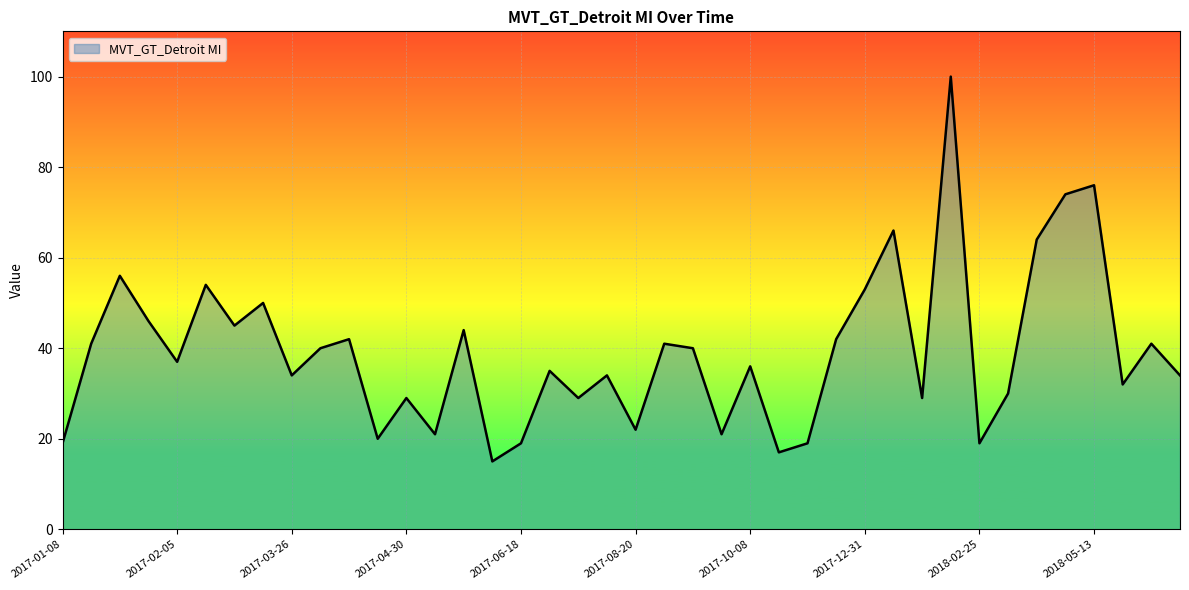

What is the greatest value displayed?

100